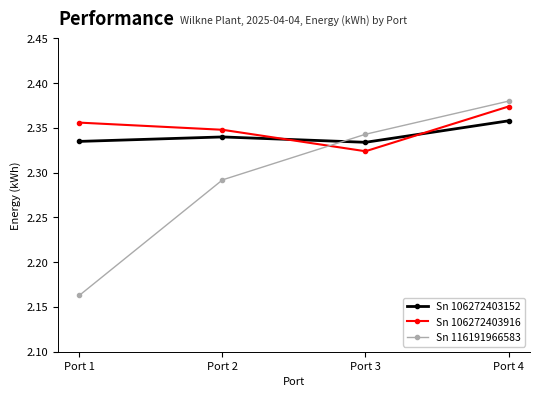

Between which two adjacent categories do Sn 116191966583 and Sn 106272403916 first intersect?

Port 2 and Port 3